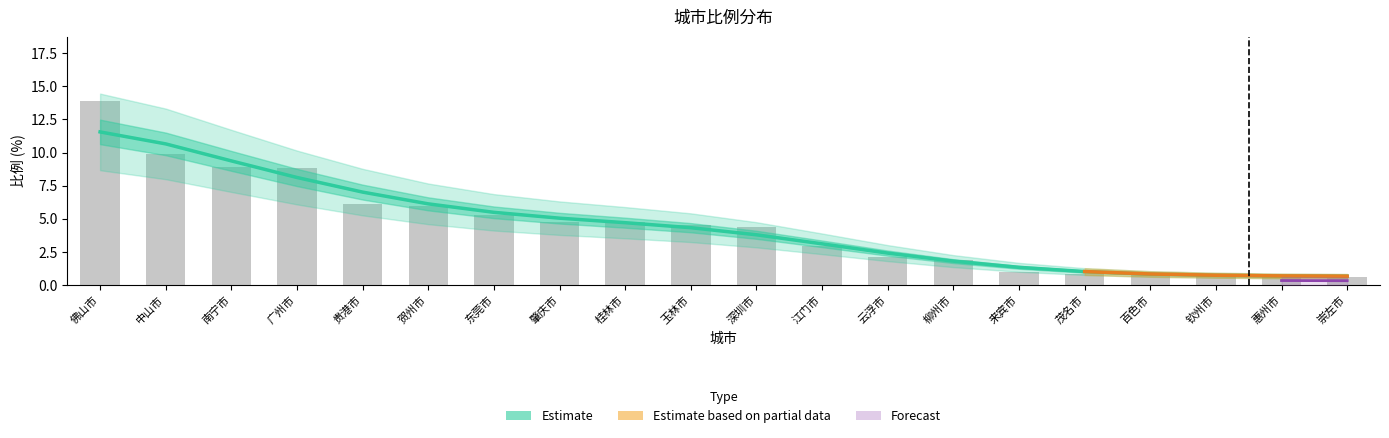

Rank the categories by value from lowest to highest.

崇左市, 惠州市, 钦州市, 百色市, 茂名市, 来宾市, 柳州市, 云浮市, 江门市, 深圳市, 玉林市, 肇庆市, 桂林市, 东莞市, 贺州市, 贵港市, 广州市, 南宁市, 中山市, 佛山市